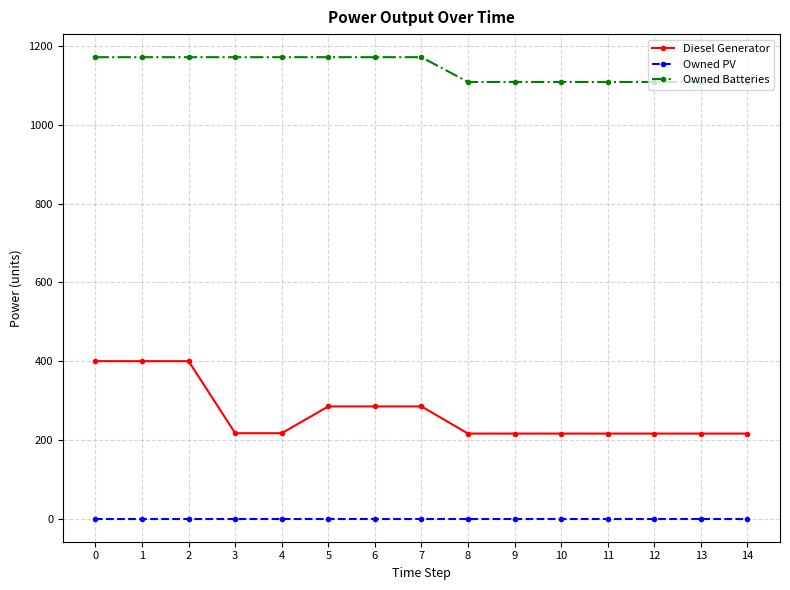

Is it true that Owned Batteries equals 1172.0 at 2?

True